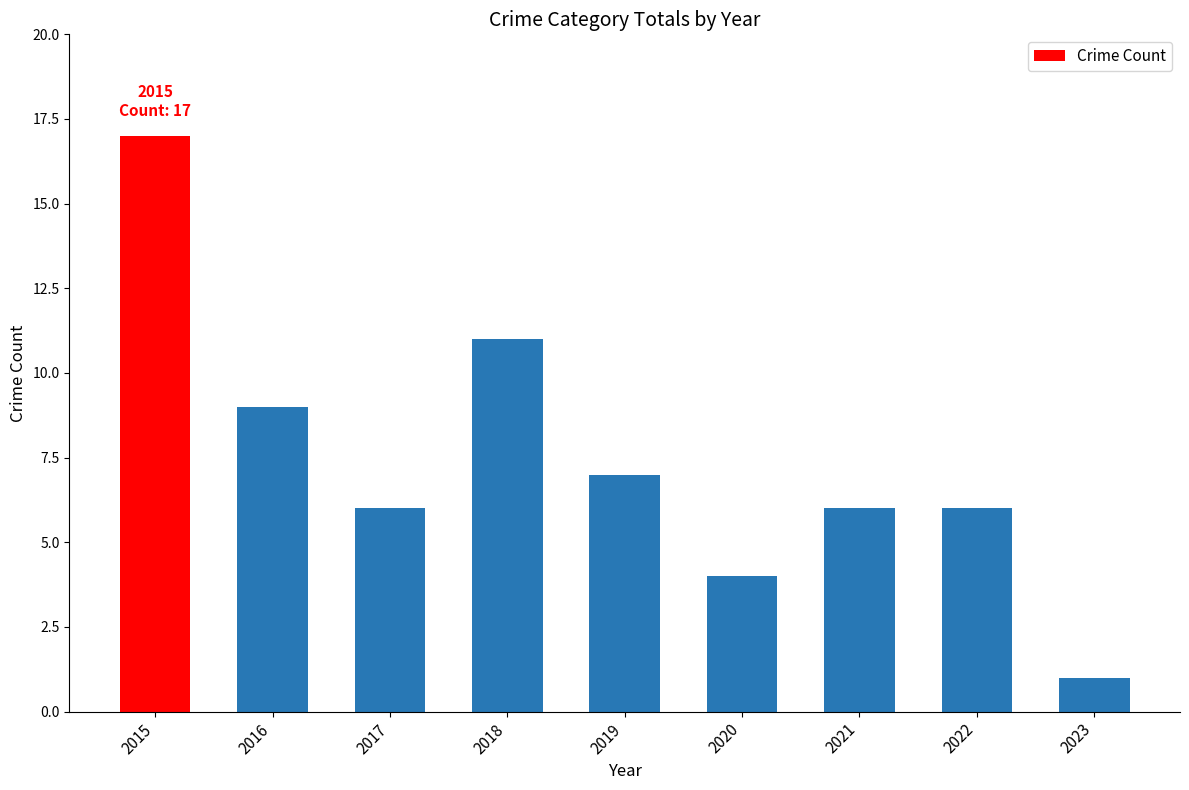

How many data points does each series have?

9